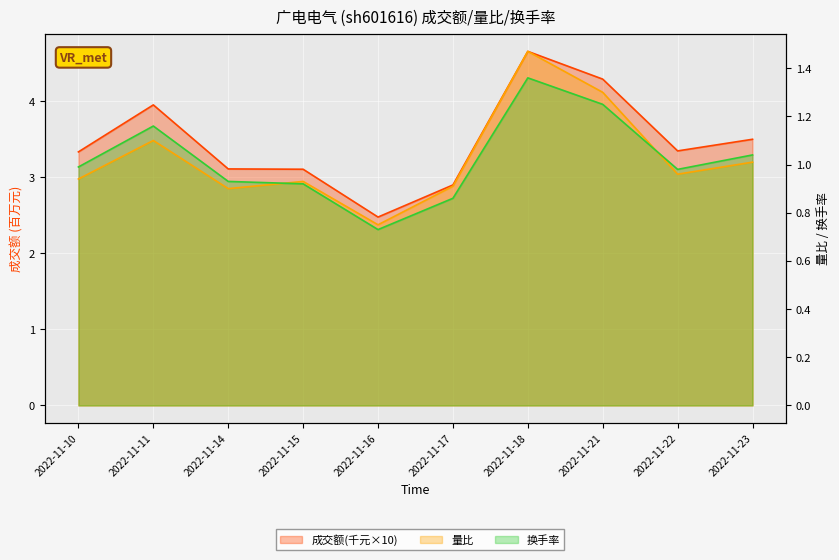

Which series changed the most between 2022-11-16 and 2022-11-22?

成交额(万元)